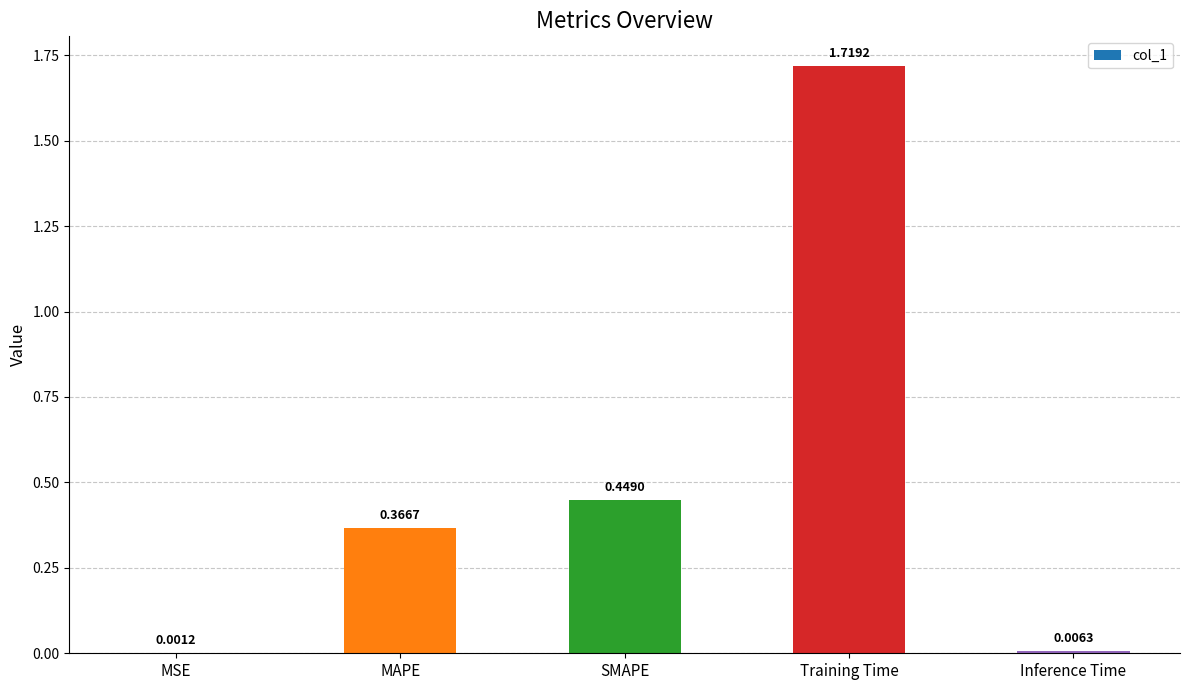

What is the sum of all values?

2.5